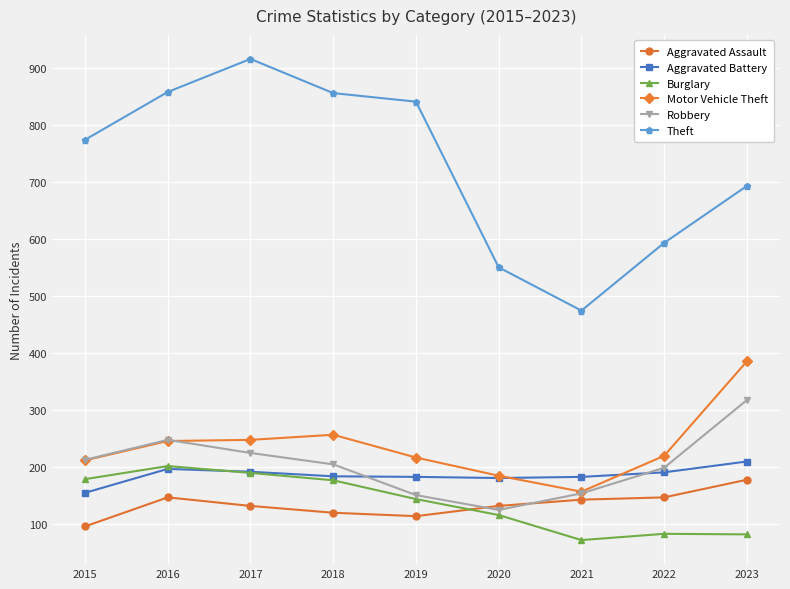

What is the value of the Robbery point at the 8th from the left?

198